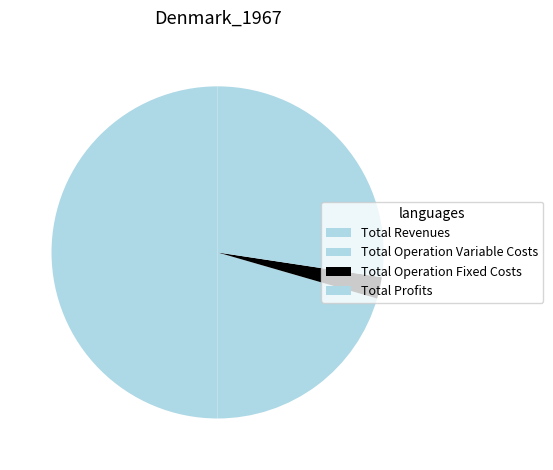

Count the number of slices in the pie.

4